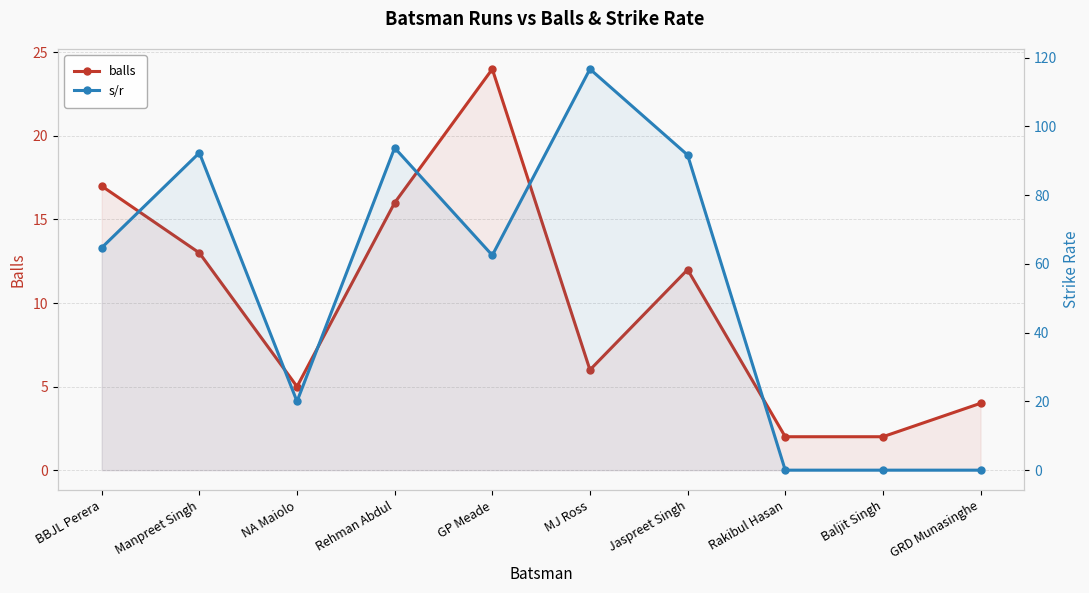

Which series ends up on top after the final intersection of s/r and balls?

balls